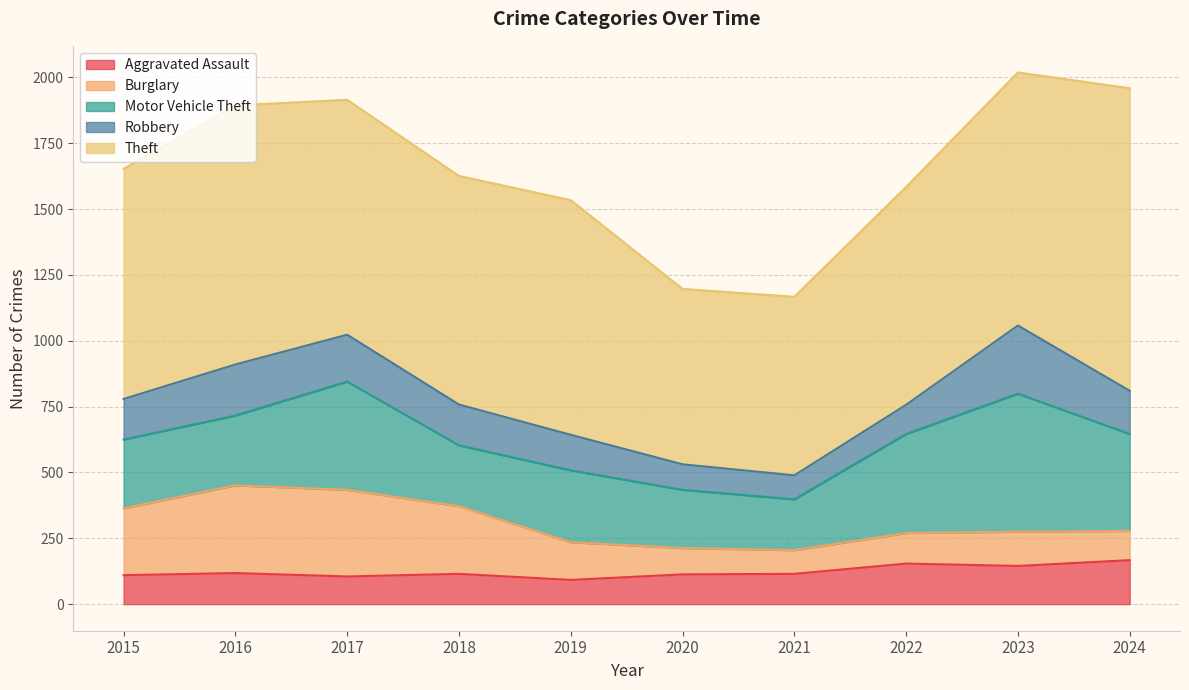

Which category has the lowest value across all series?

2021